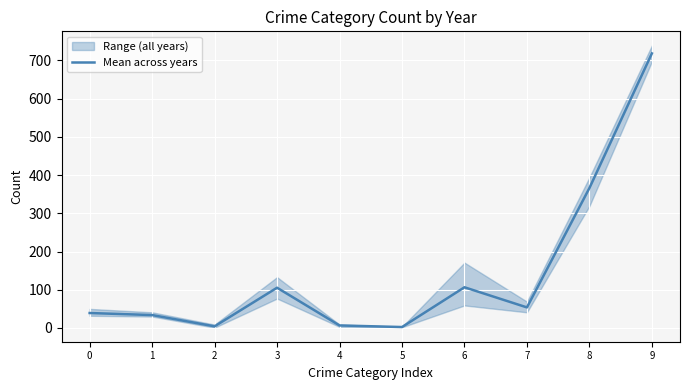

List the labels in order of value, smallest first.

5, 2, 4, 1, 0, 7, 3, 6, 8, 9